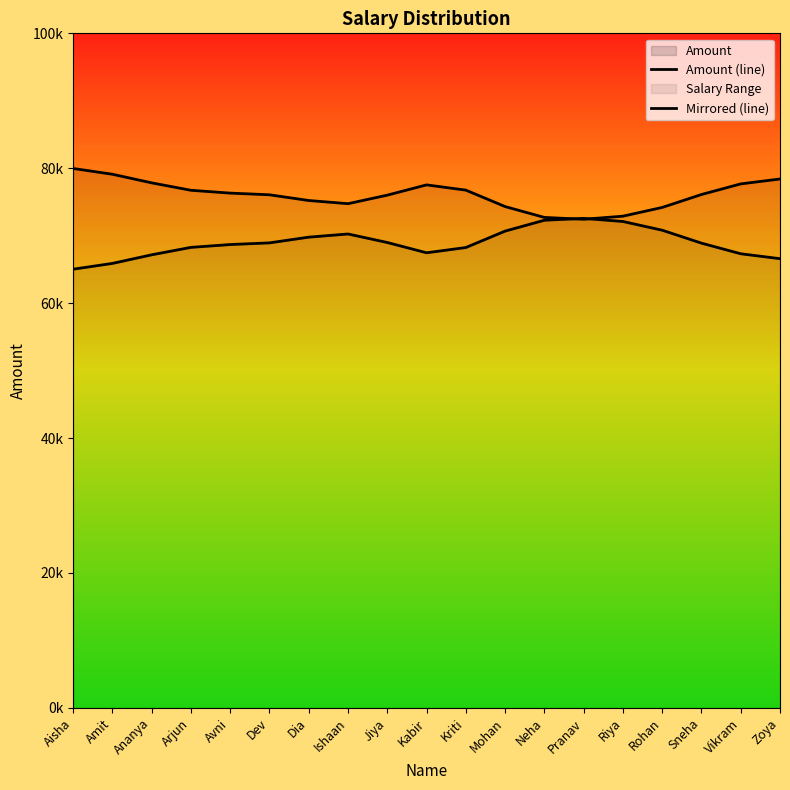

Which has a higher value, Dia or Jiya?

Dia